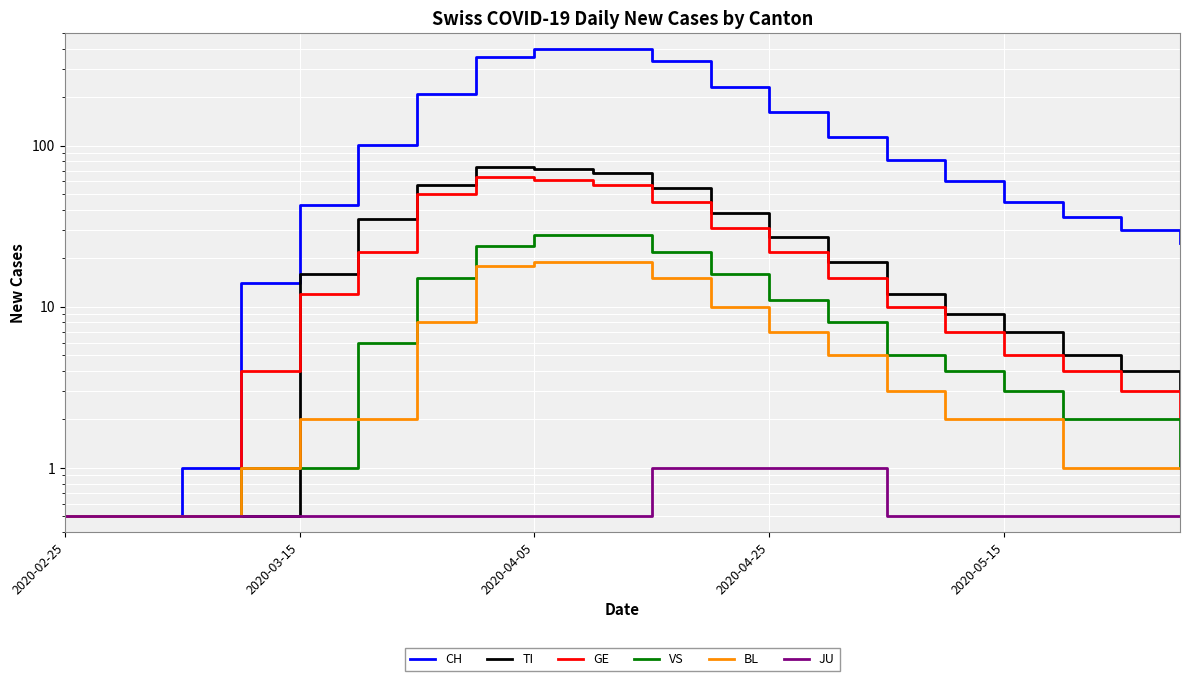

Where is JU nearest to the value 0?

2020-02-25